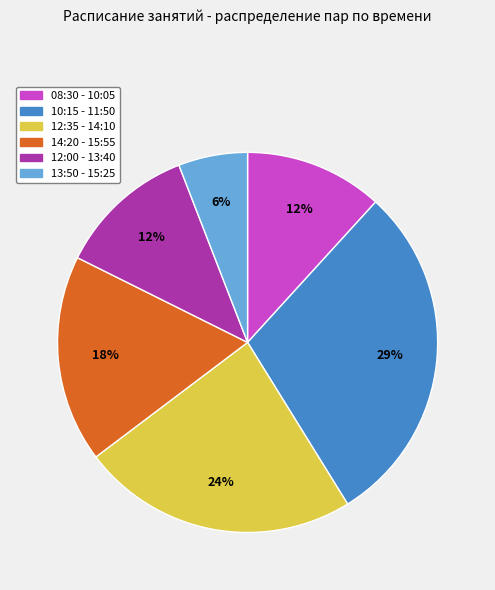

Does 10:15 - 11:50 account for over 50% of the chart?

No